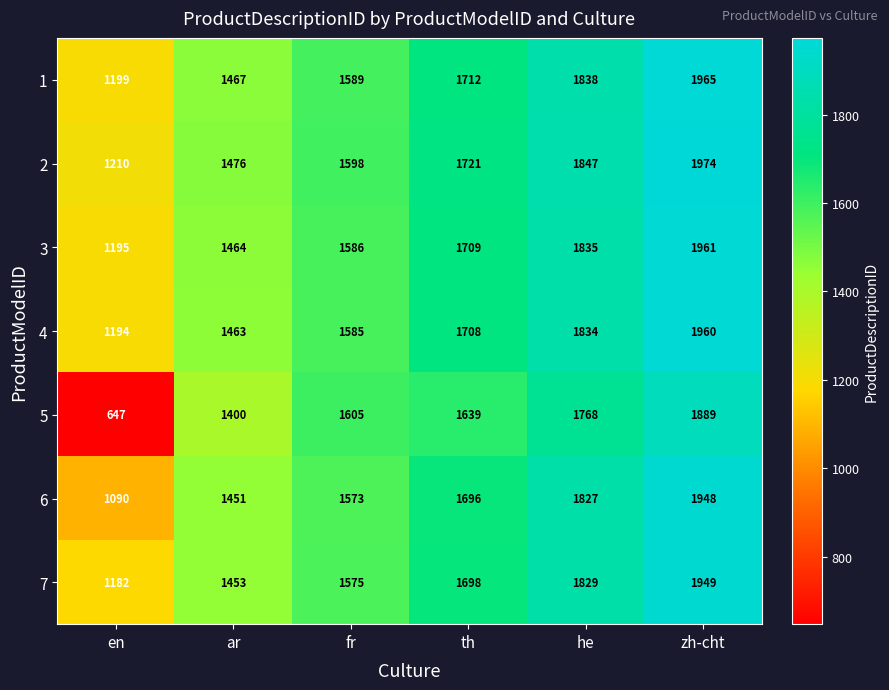

Count the 1 values in the range 1467 to 1838.

4